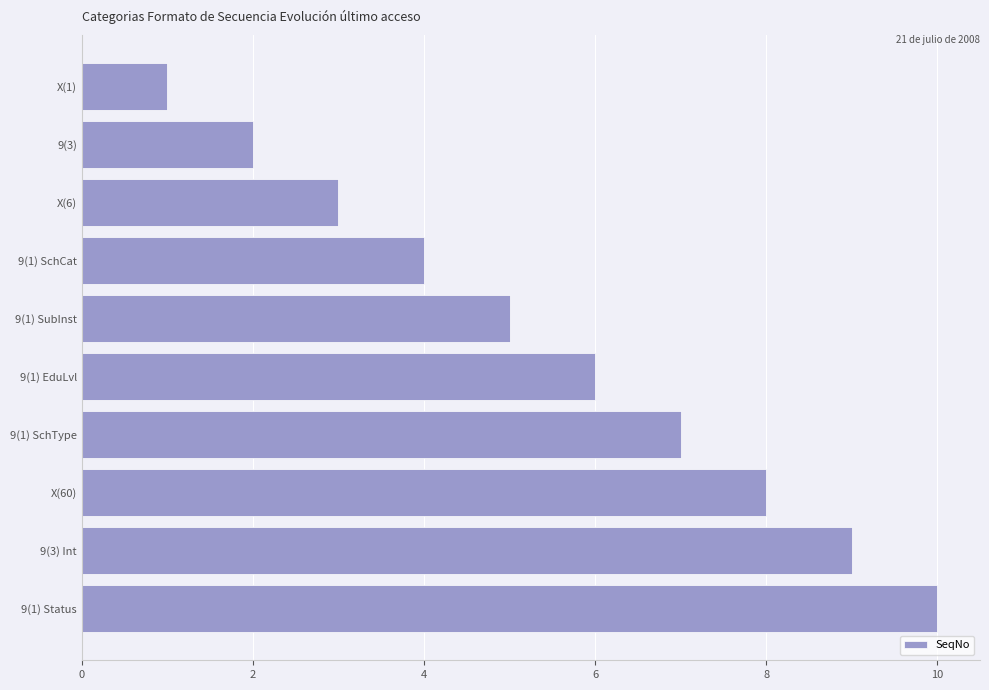

What is the label of the 5th bar from the top?

9(1) SubInst